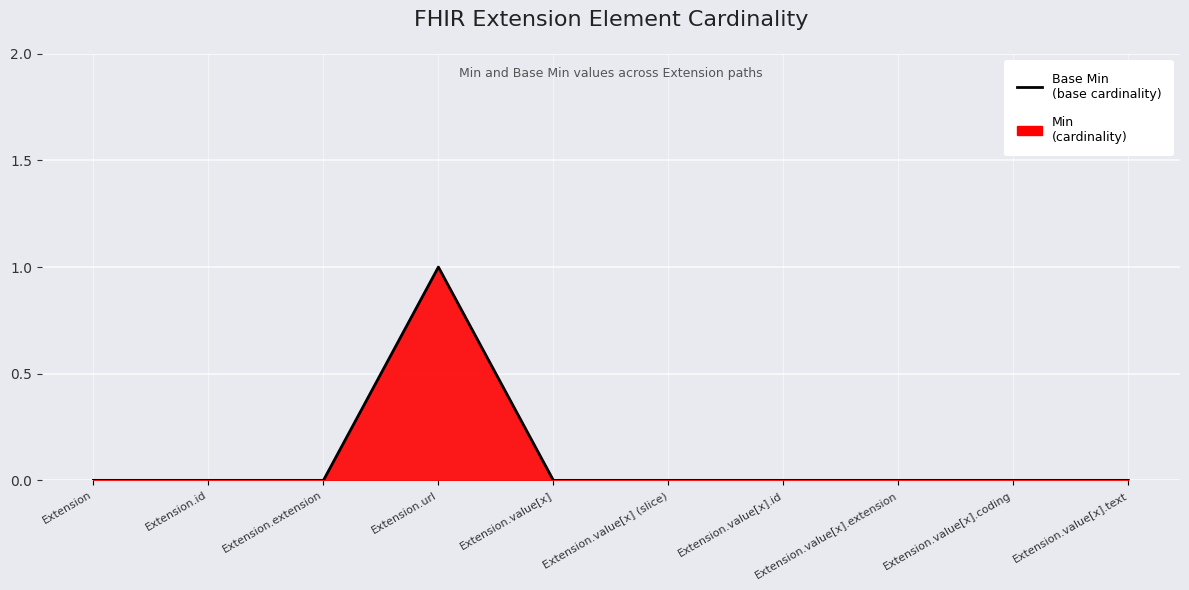

Reading right to left, list all the values displayed in this chart.

0	0	0	0	0	0	1	0	0	0